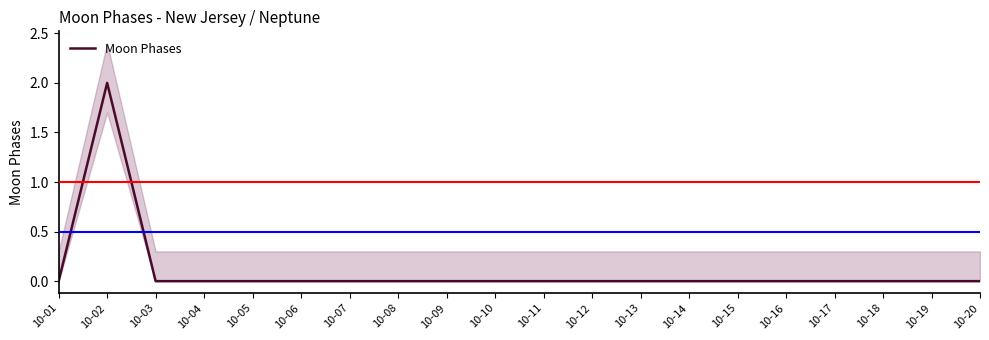

Is it true that the value at 10-16 is 1?

False